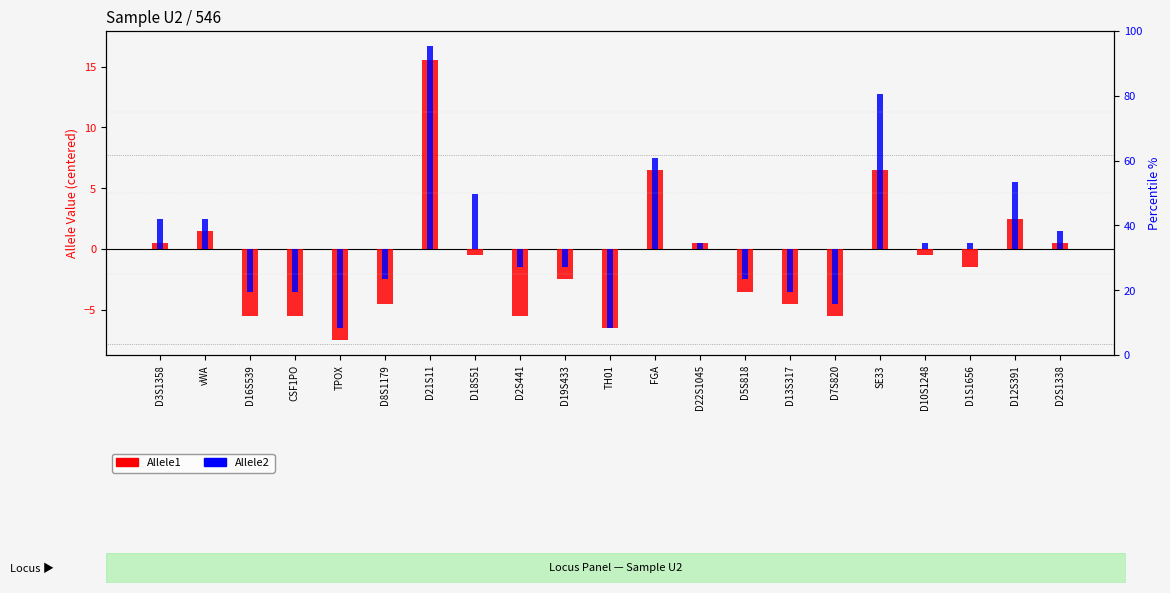

What value does the Allele2 (rank-like) series have at D5S818?

-2.5